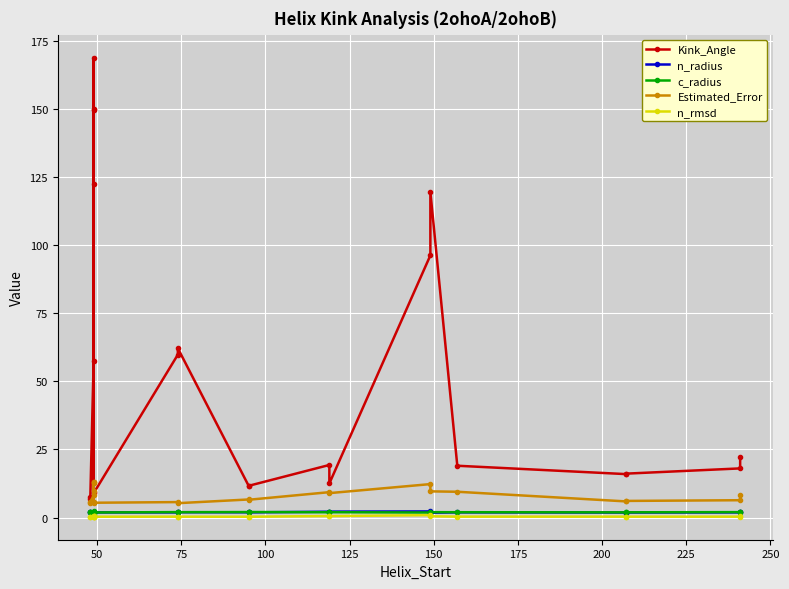

What are all the series names shown in the legend?

Kink_Angle, n_radius, c_radius, Estimated_Error, n_rmsd